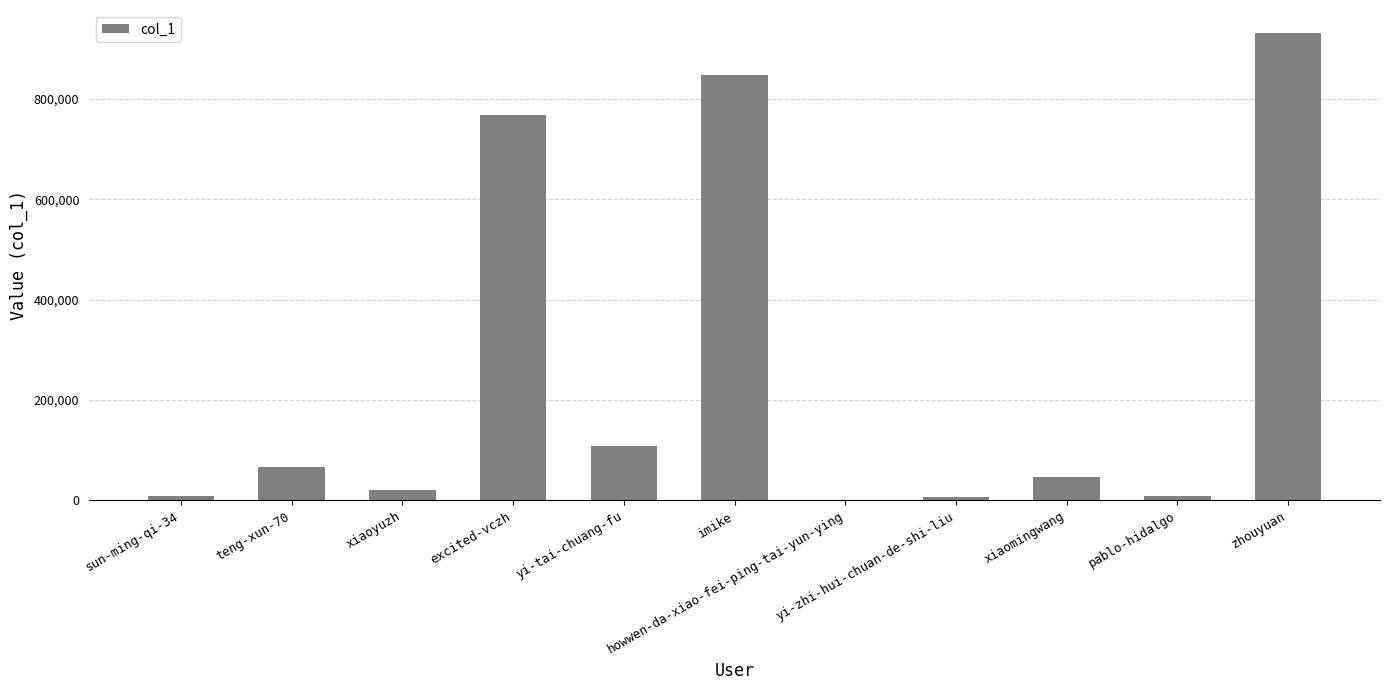

What is the maximum value shown in the chart?

930189